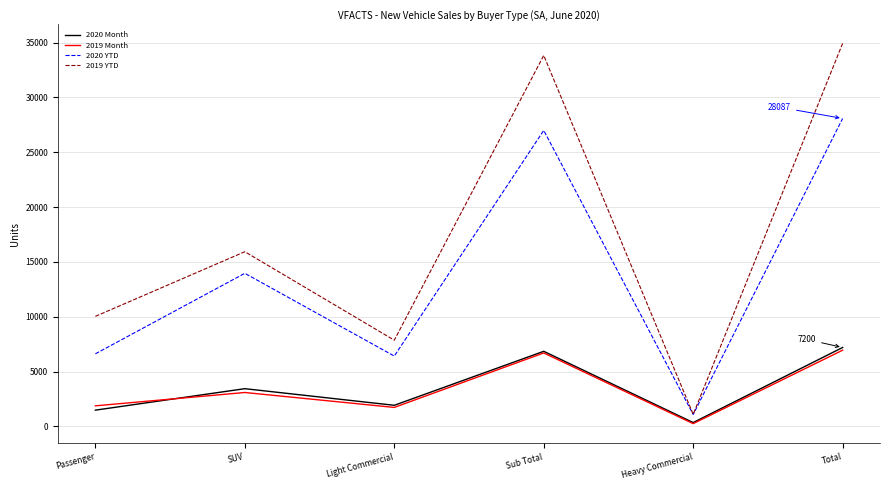

Which series has the widest spread of values?

2019 YTD